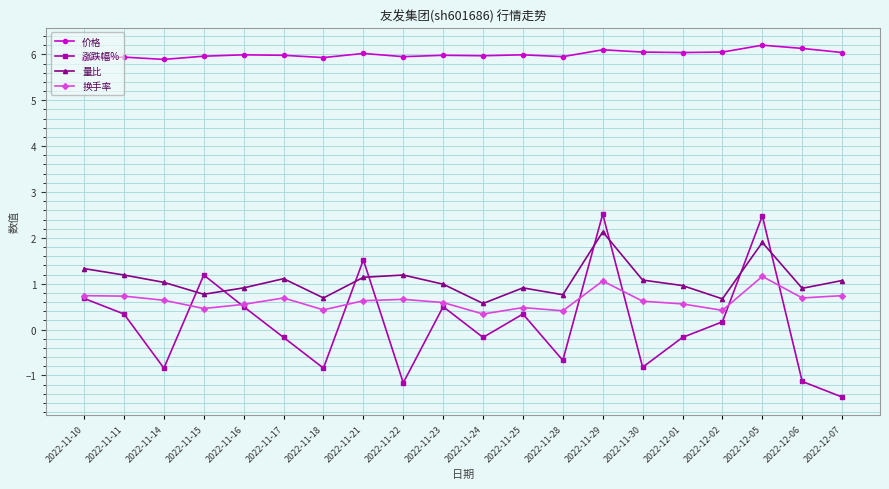

Count the number of categories in the chart.

20